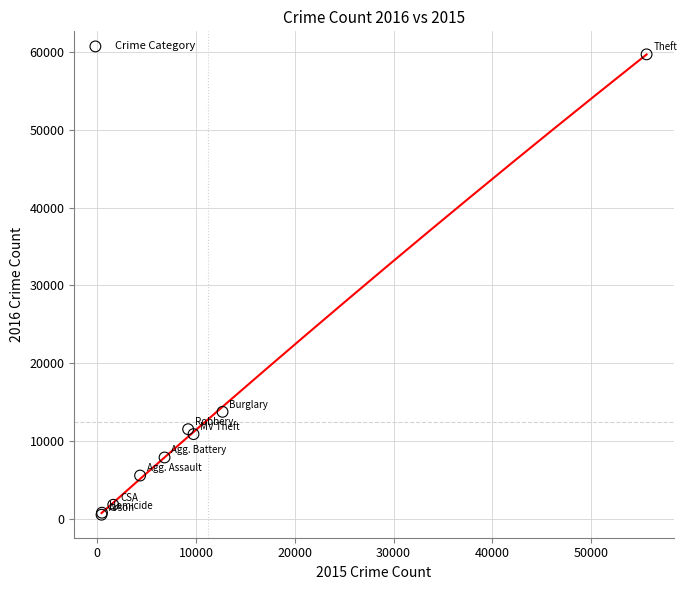

What Y value in the scatter plot is closest to 30112?

13738